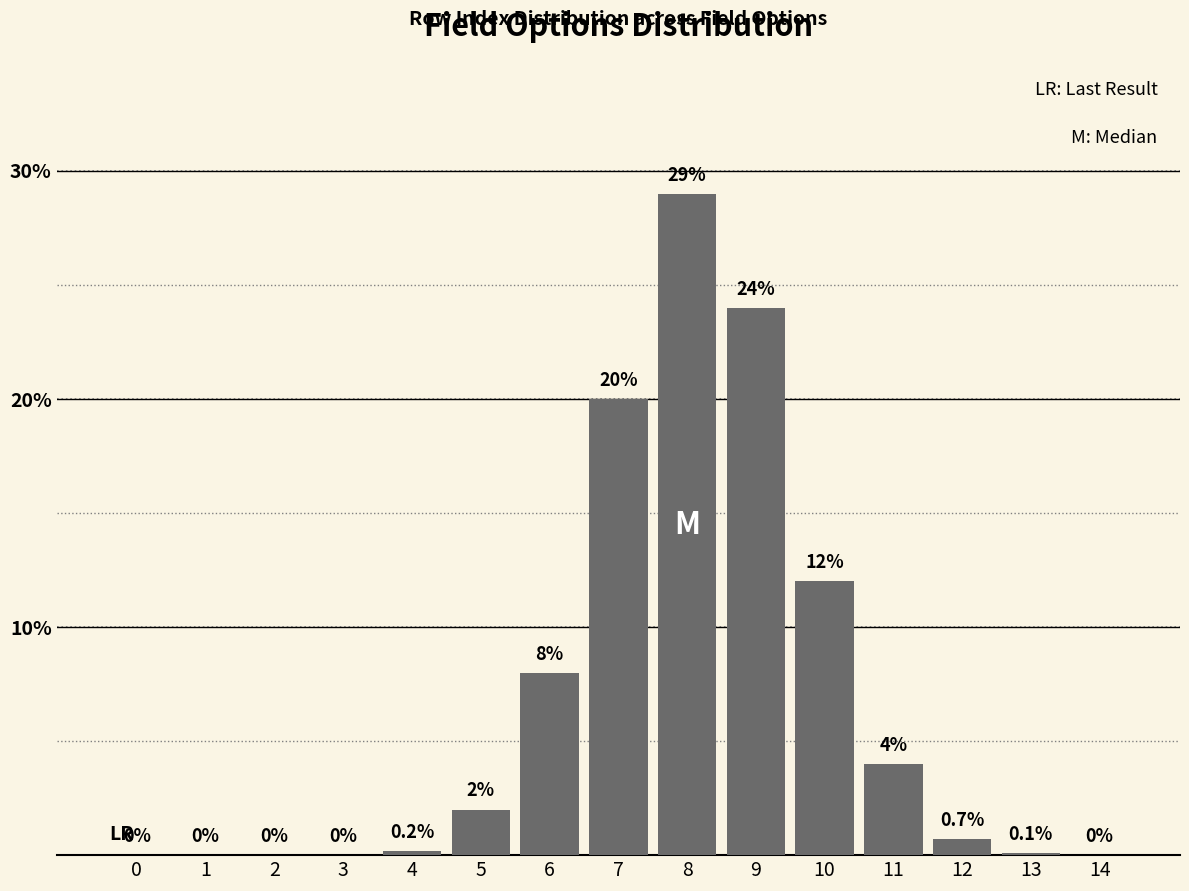

Reading right to left, list all the values displayed in this chart.

14=0.0	13=0.1	12=0.7	11=4.0	10=12.0	9=24.0	8=29.0	7=20.0	6=8.0	5=2.0	4=0.2	3=0.0	2=0.0	1=0.0	0=0.0